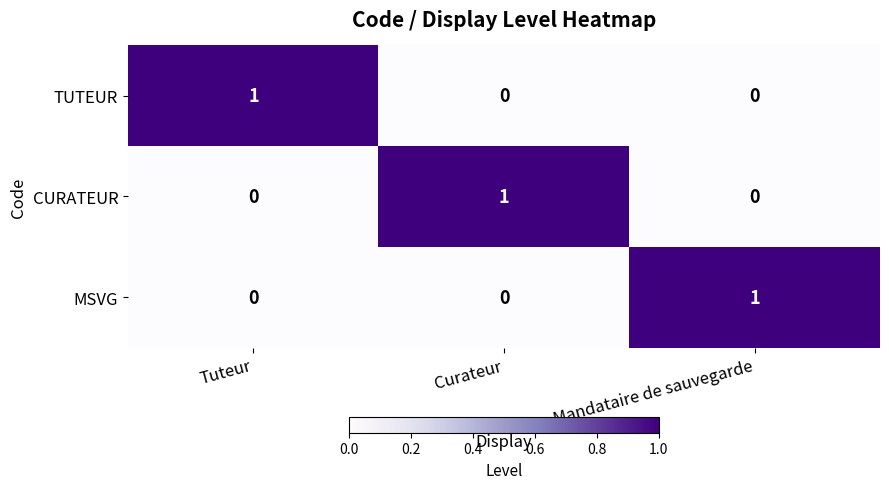

Is it true that MSVG equals 1 at Tuteur?

False